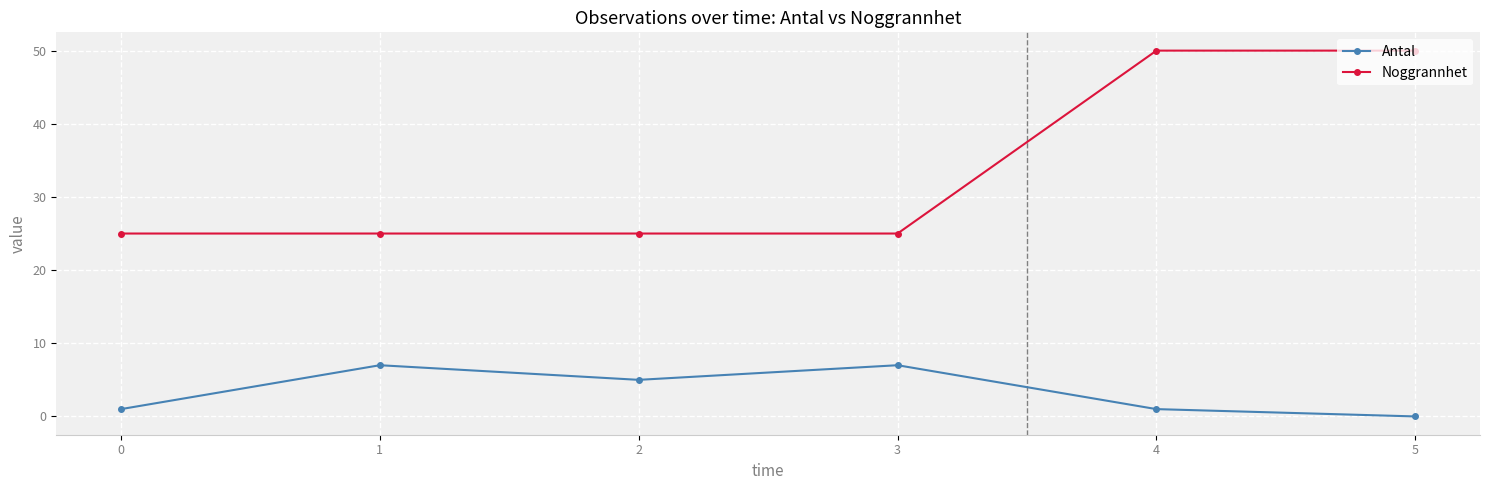

Rank the series by their average value, from highest to lowest.

Noggrannhet, Antal